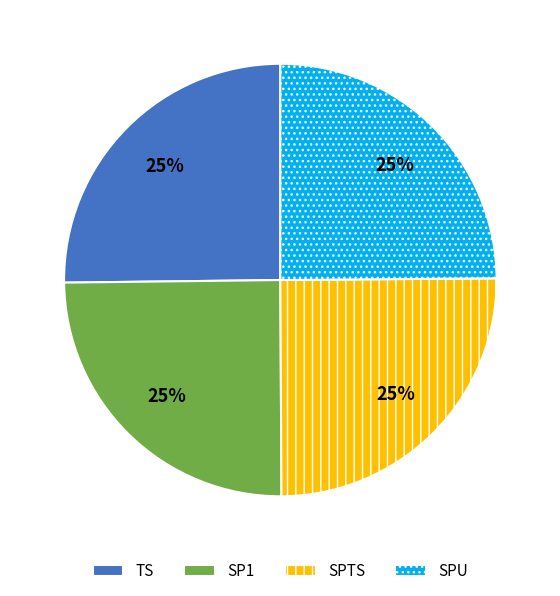

Approximately how many times larger is the value at SP1 compared to TS?

1.0